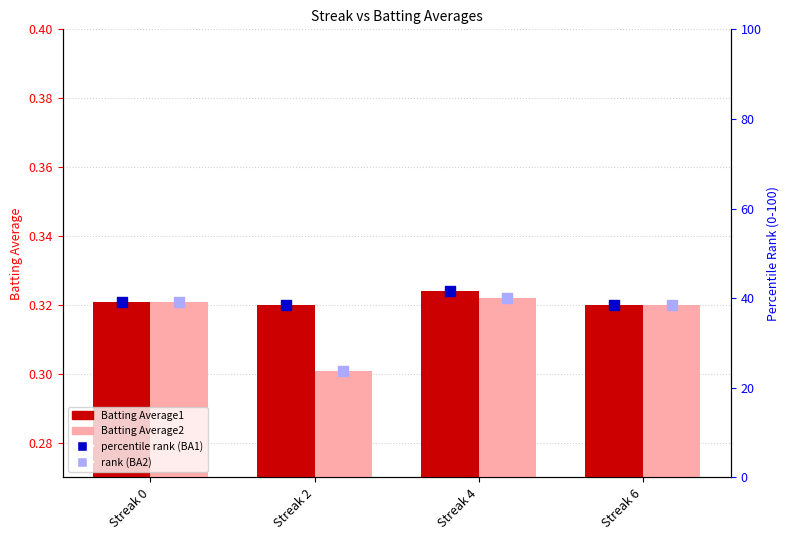

At how many categories does at least one series exceed 35?

4